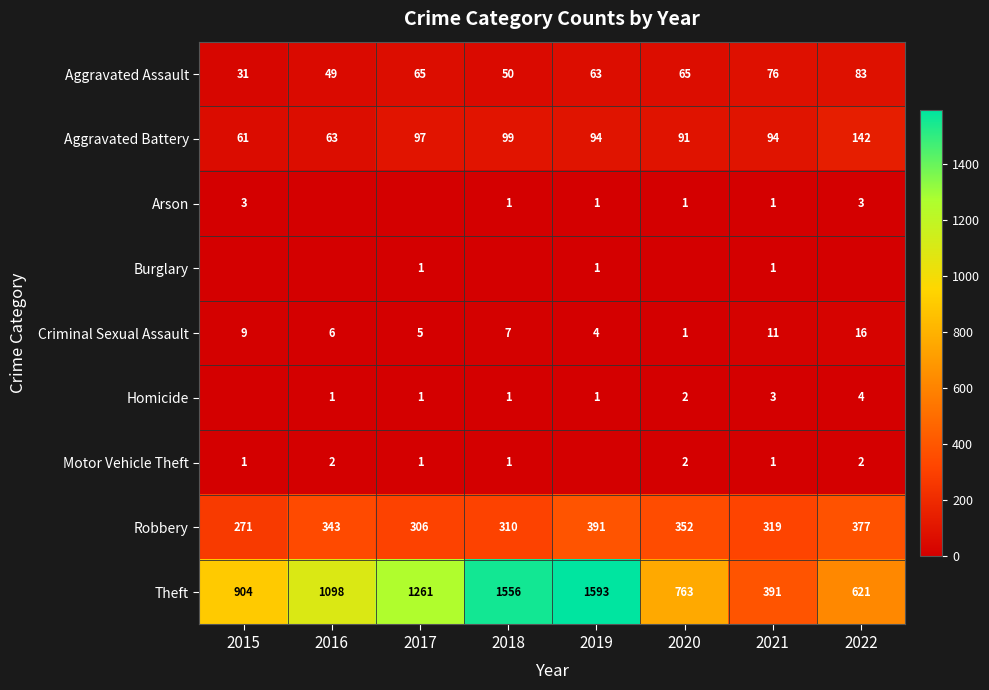

The Aggravated Battery series shows 94 at 2021. True or false?

True